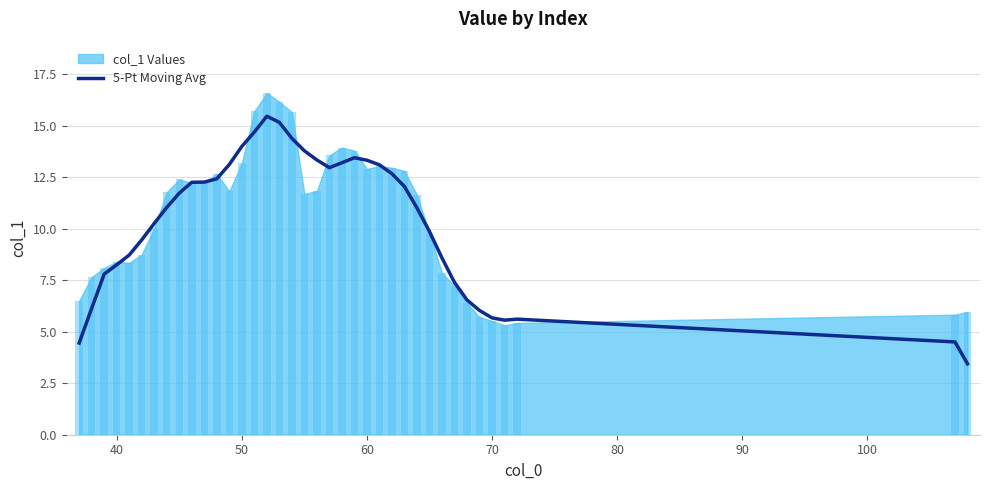

Is it true that 5-Pt Moving Avg equals 14.0 at 50?

True